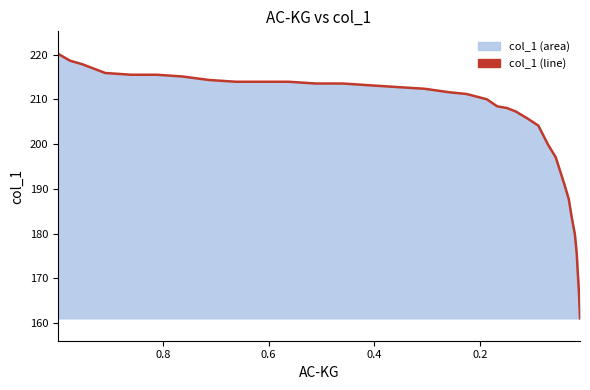

What is the sum of all values?

7113.4